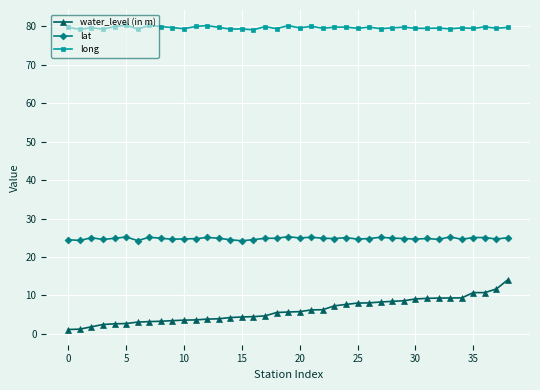

How many lines are shown in the chart?

3